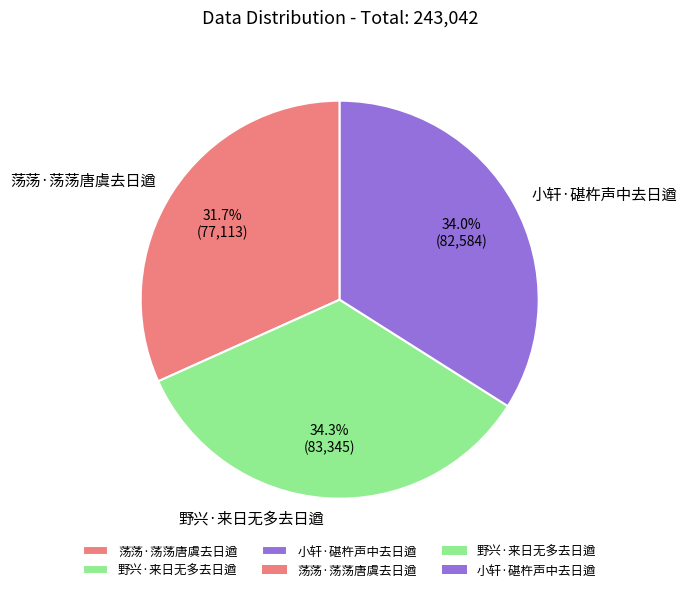

What is the total percentage of 小轩·碪杵声中去日遒 and 荡荡·荡荡唐虞去日遒?

65.7%